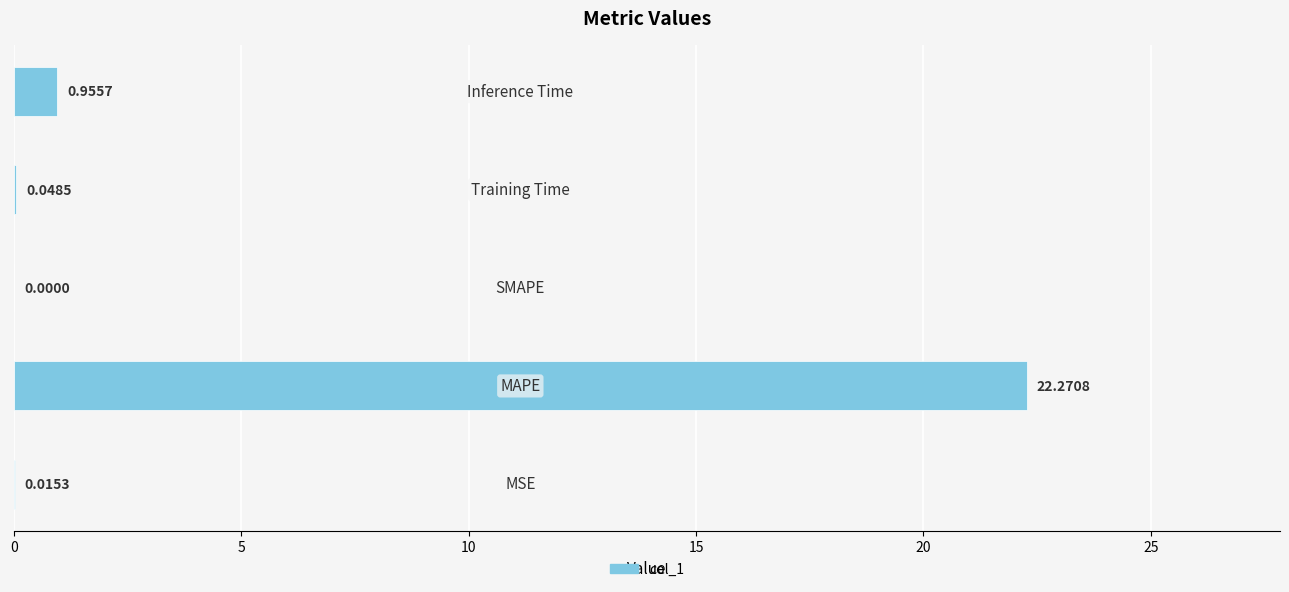

What is the average value?

4.7